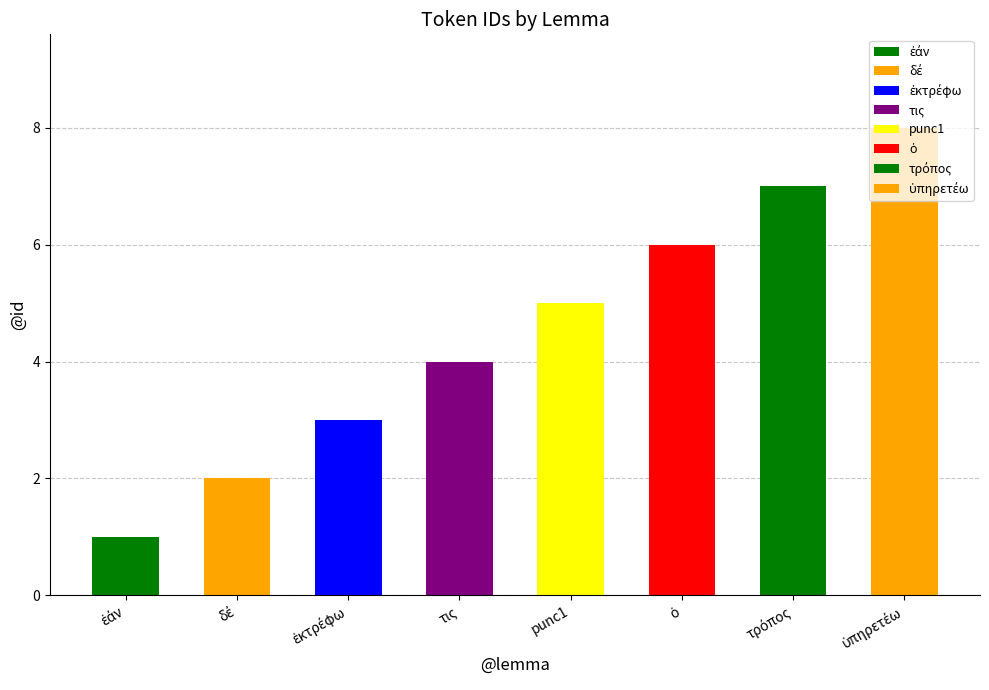

Reading left to right, transcribe all the data shown in this chart.

1	2	3	4	5	6	7	8